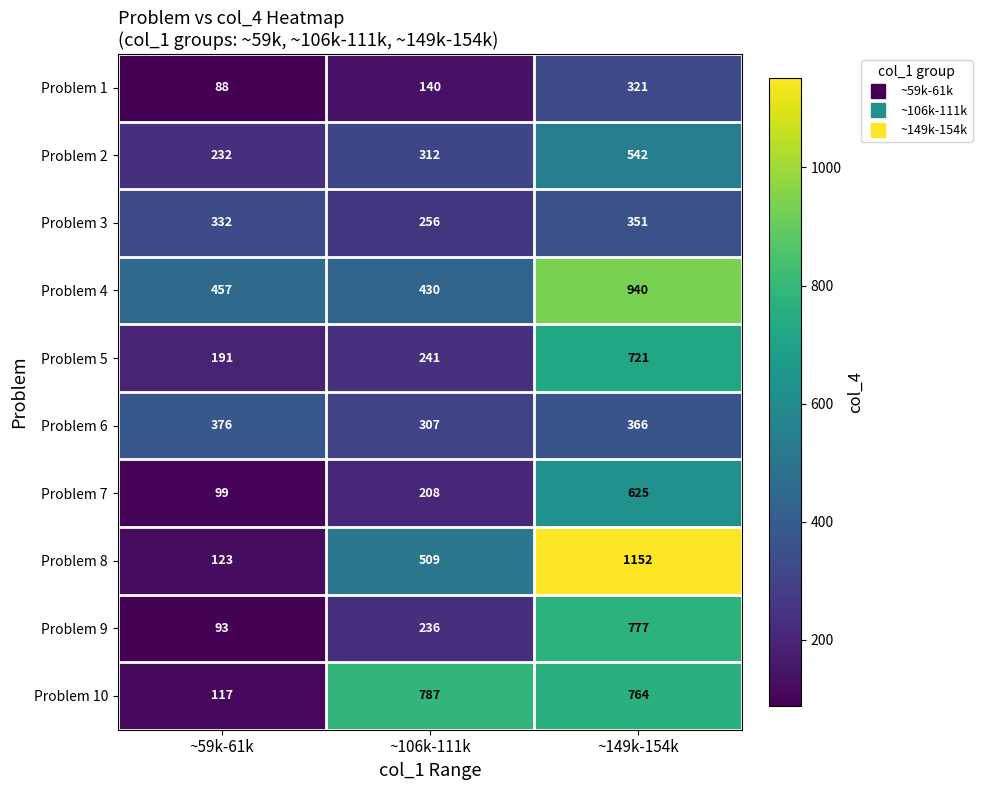

What is the difference between the highest and lowest values at ~149k-154k?

831